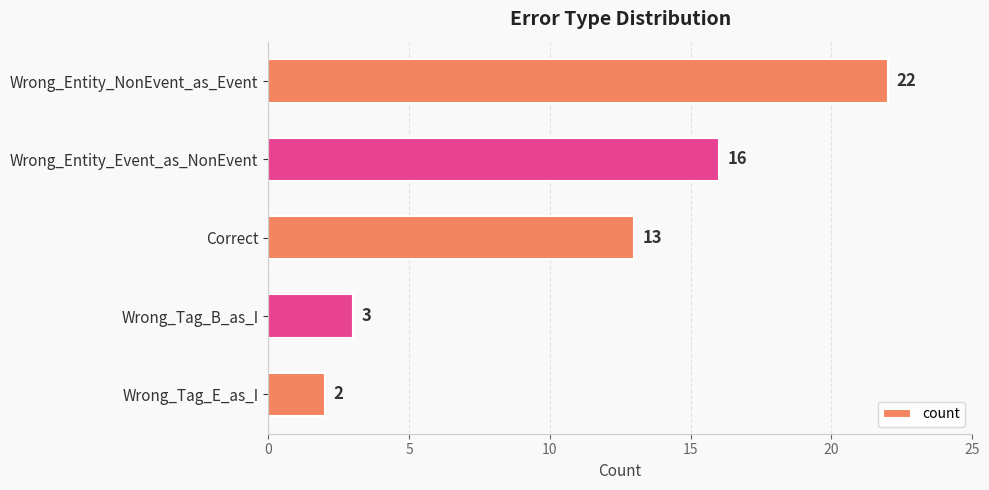

List the labels in order of value, smallest first.

Wrong_Tag_E_as_I, Wrong_Tag_B_as_I, Correct, Wrong_Entity_Event_as_NonEvent, Wrong_Entity_NonEvent_as_Event